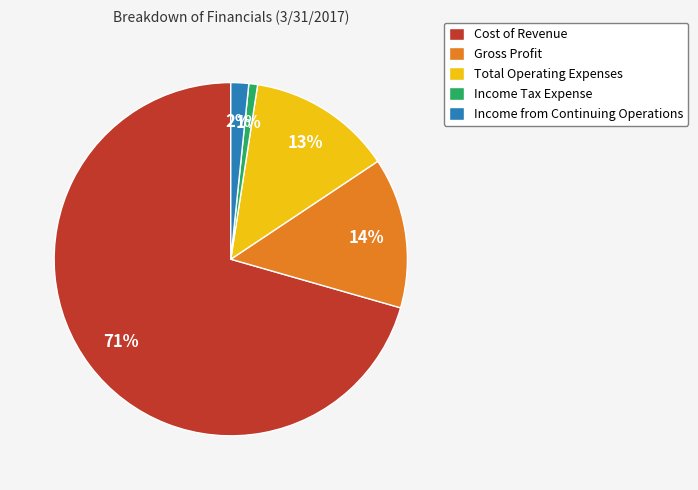

To the nearest percent, what portion does Income Tax Expense represent?

1%